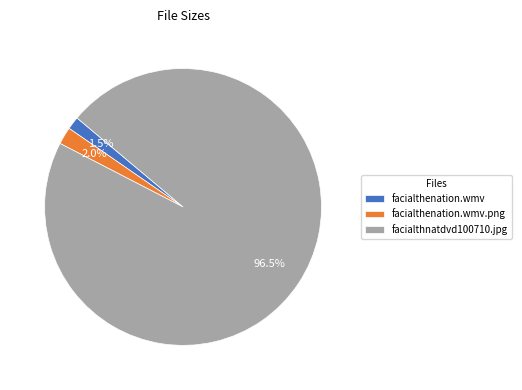

Rank the categories by value from highest to lowest.

facialthnatdvd100710.jpg, facialthenation.wmv.png, facialthenation.wmv